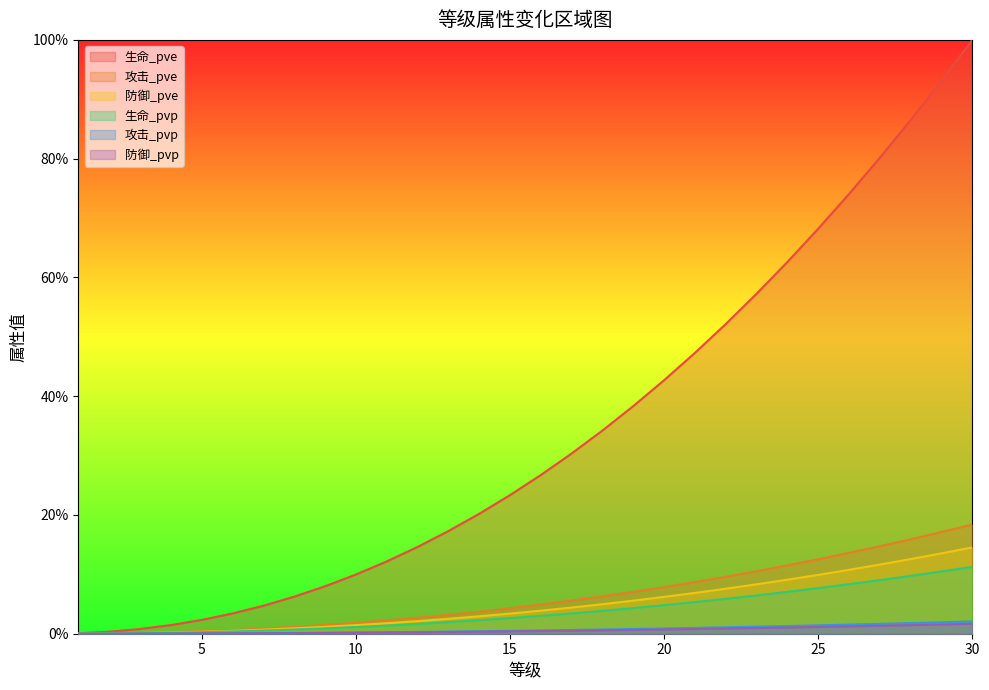

Which series has the largest total across all categories?

生命_pve